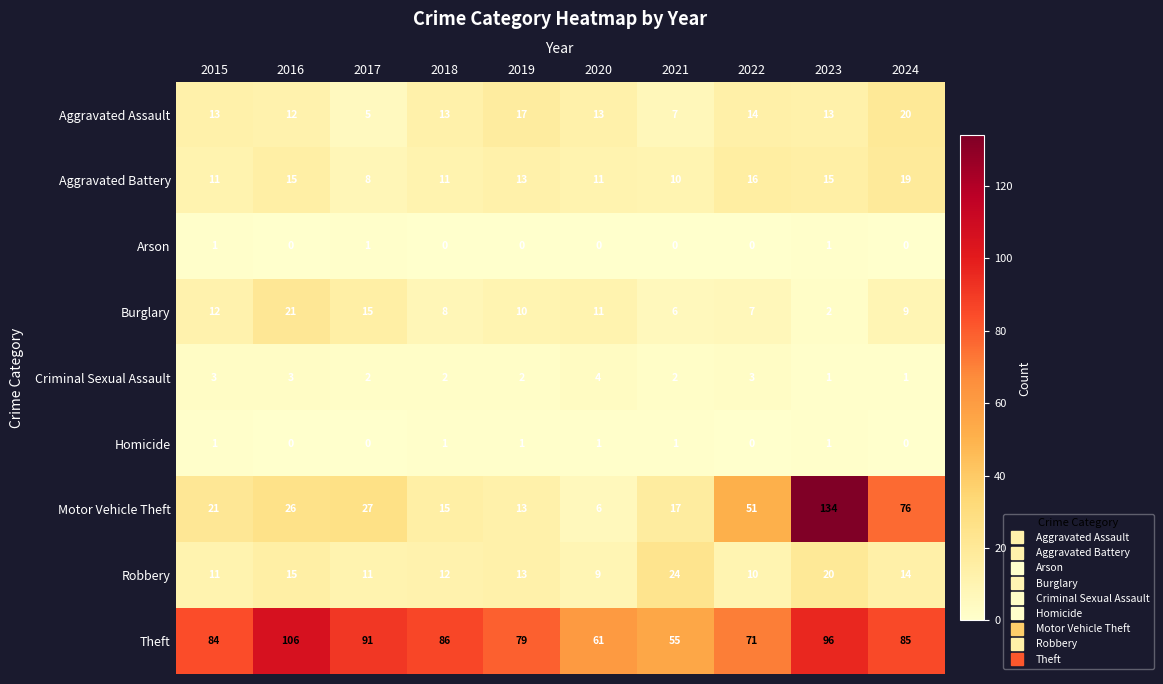

Which series changed the most between 2022 and 2023?

Motor Vehicle Theft